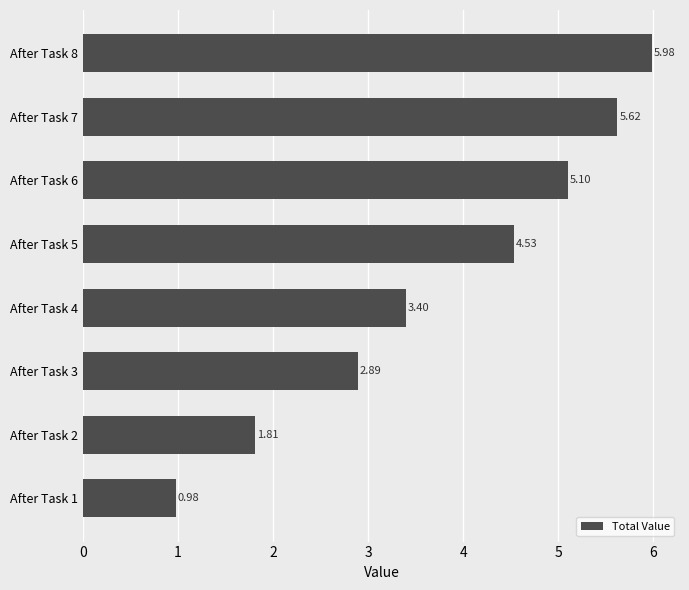

Count the number of data series in this chart.

1